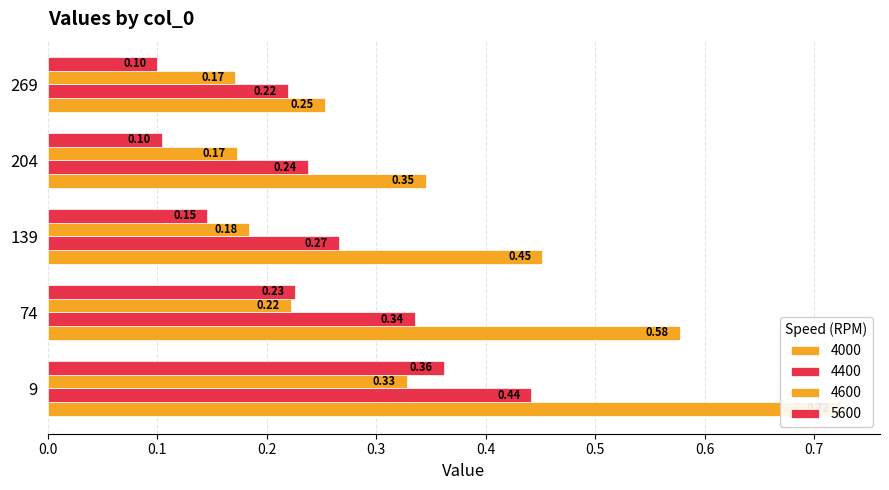

Is it true that 5600 equals 0.1 at 204?

False